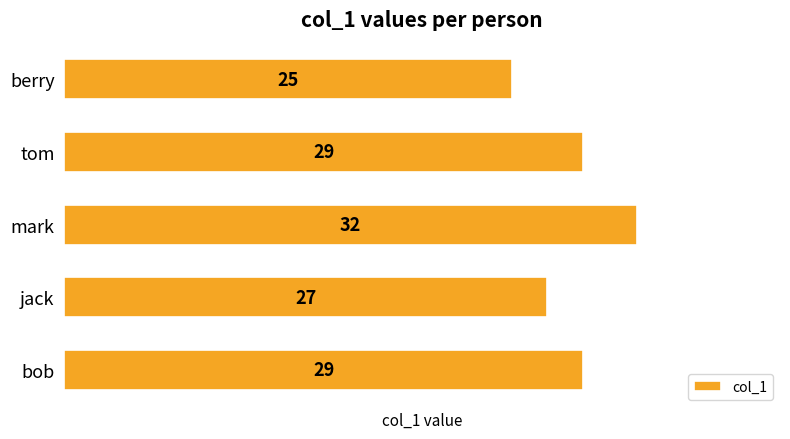

What is the difference between the maximum and minimum values?

7